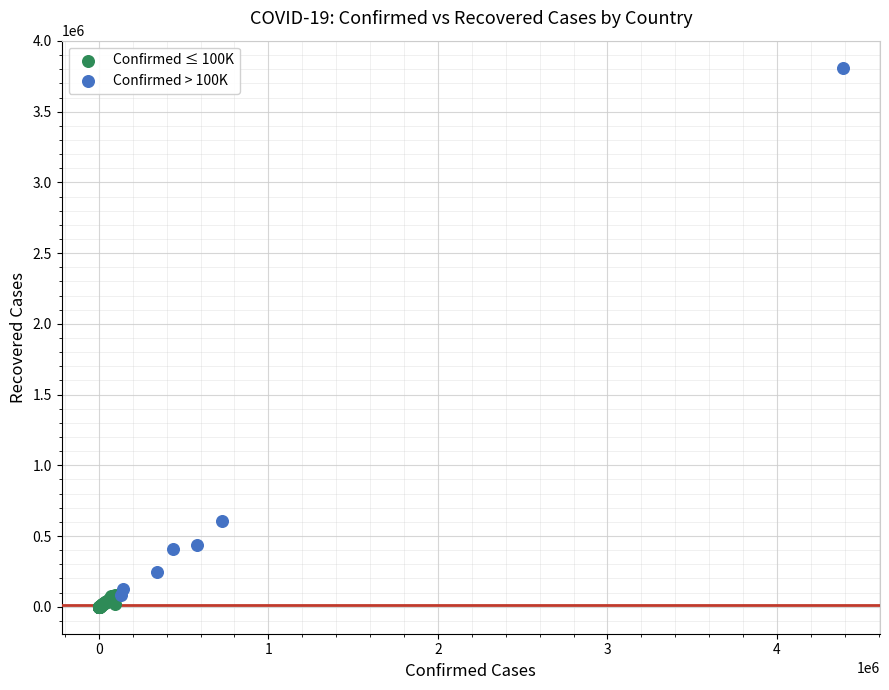

Which series reaches the maximum Y coordinate?

Confirmed > 100K